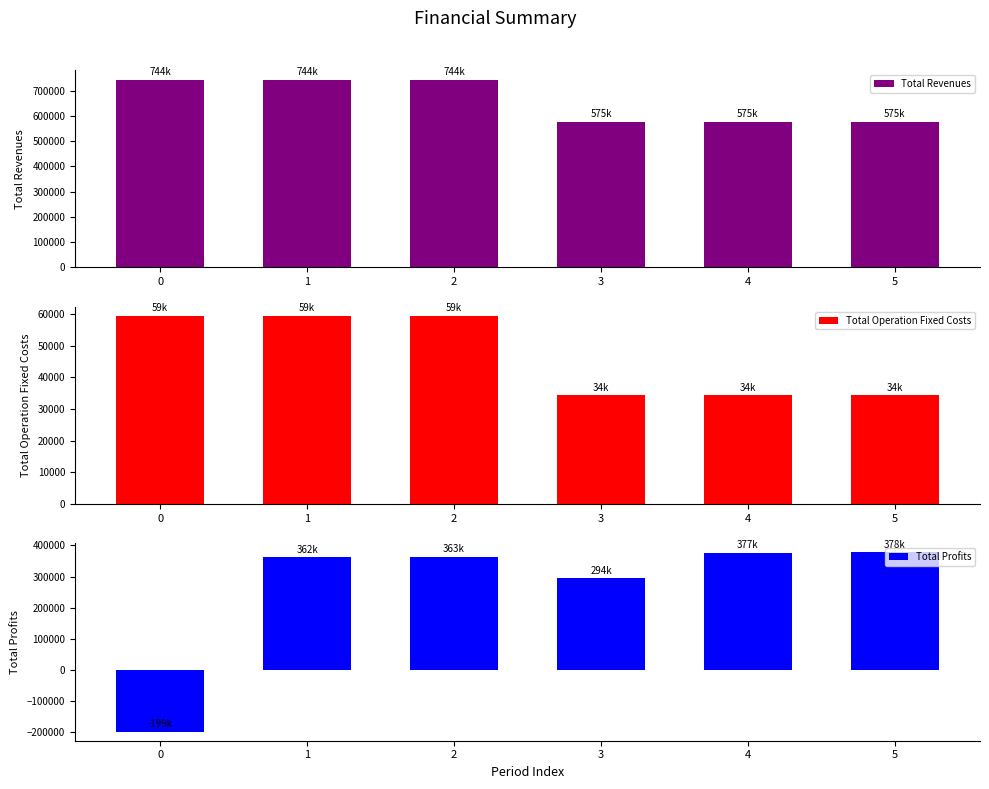

What is the total value across all series at 1?

1165021.8